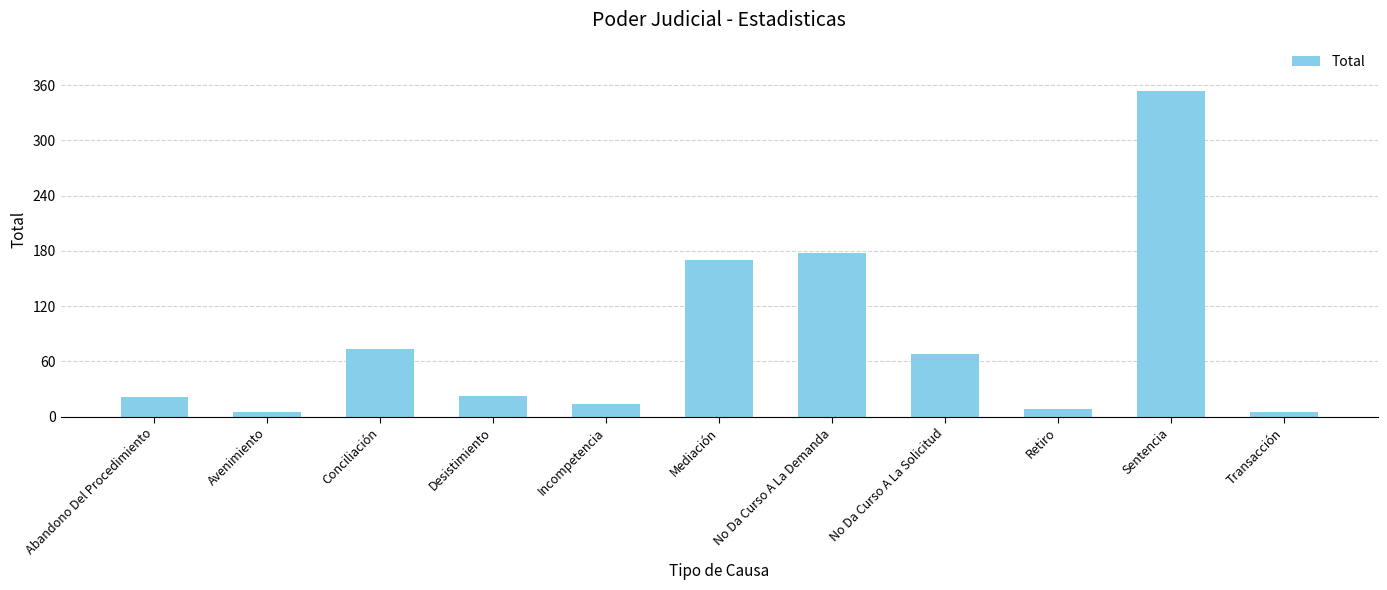

What is the sum of all values?

918